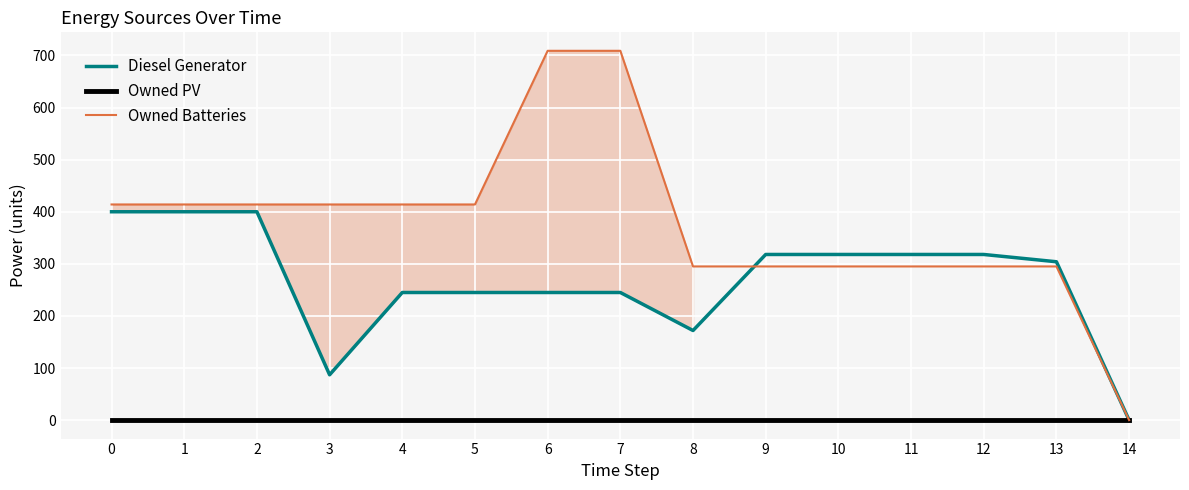

What is the greatest value displayed?

709.0